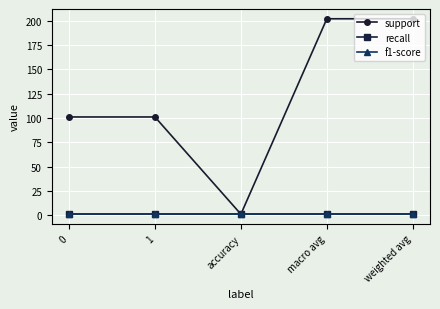

Between accuracy and weighted avg, which is larger?

weighted avg